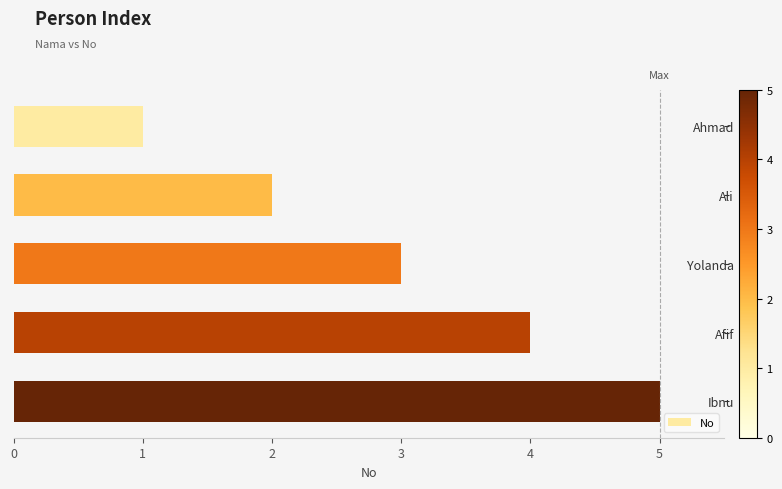

Which label corresponds to the largest value in the chart?

Ibnu